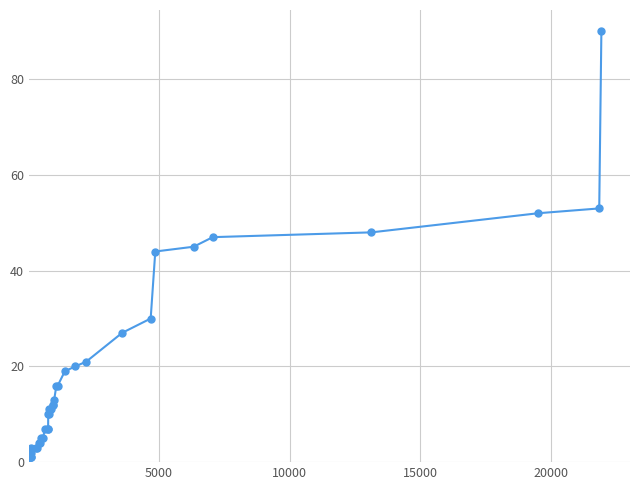

What is the difference between the maximum and minimum values?

89